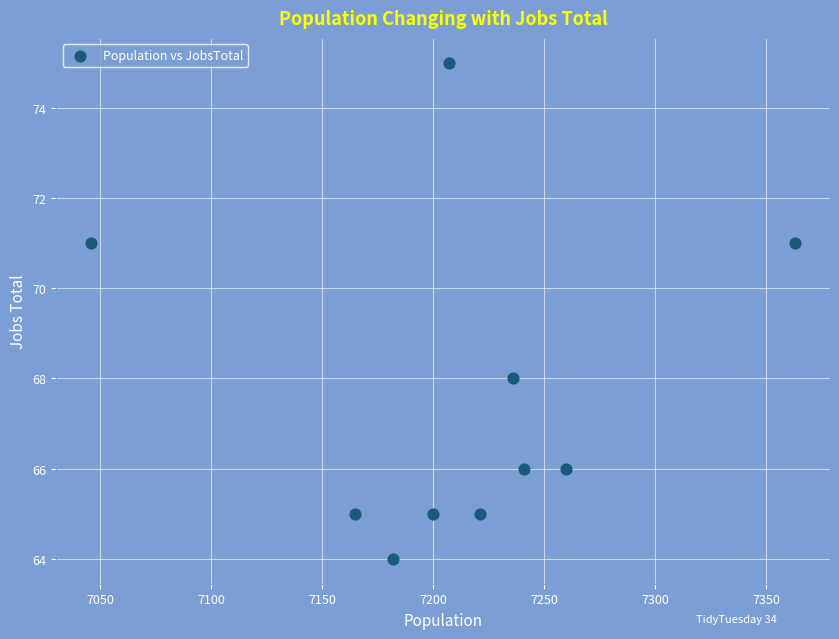

What is the average X value?

7212